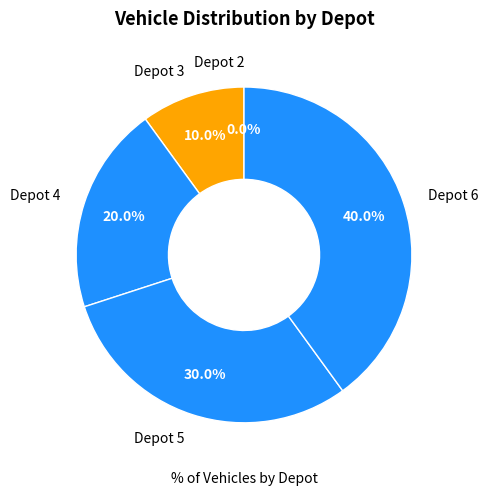

To the nearest percent, what is the difference between the Depot 4 and Depot 5 slice percentages?

10%